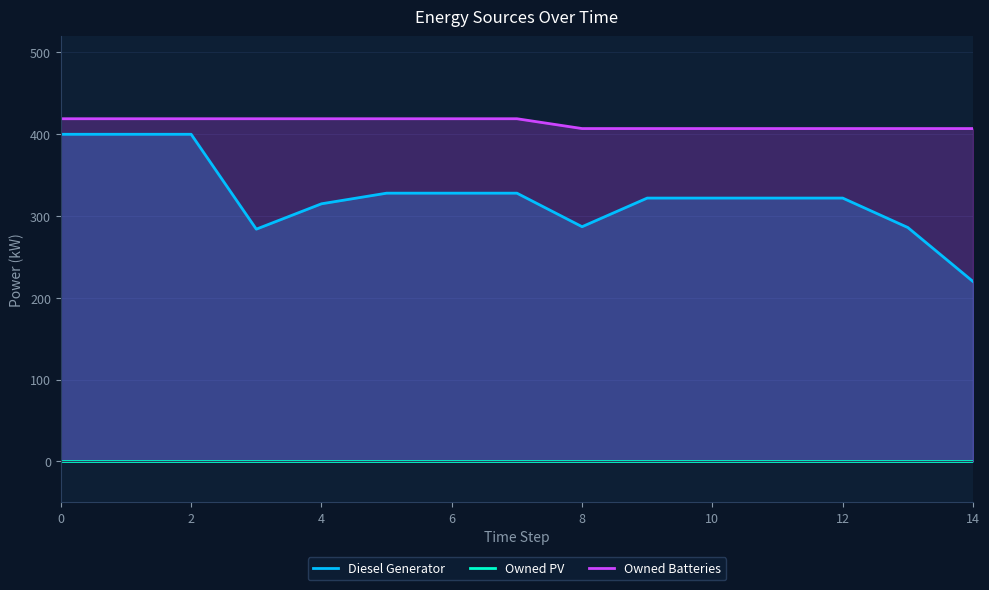

Does the chart display data point markers on the line(s)?

No